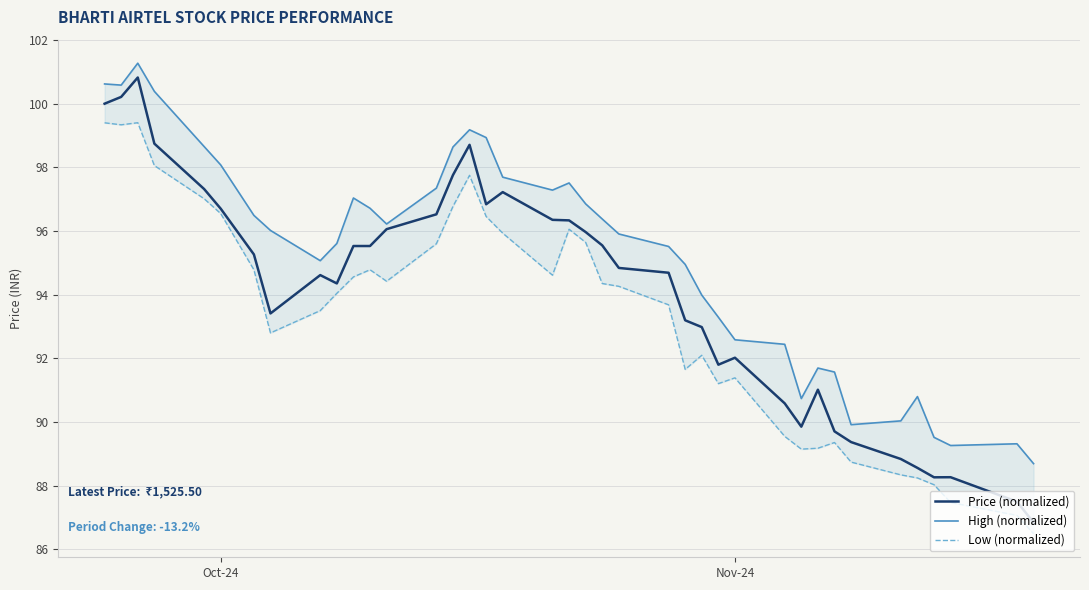

Which series has the largest total across all categories?

High (normalized)